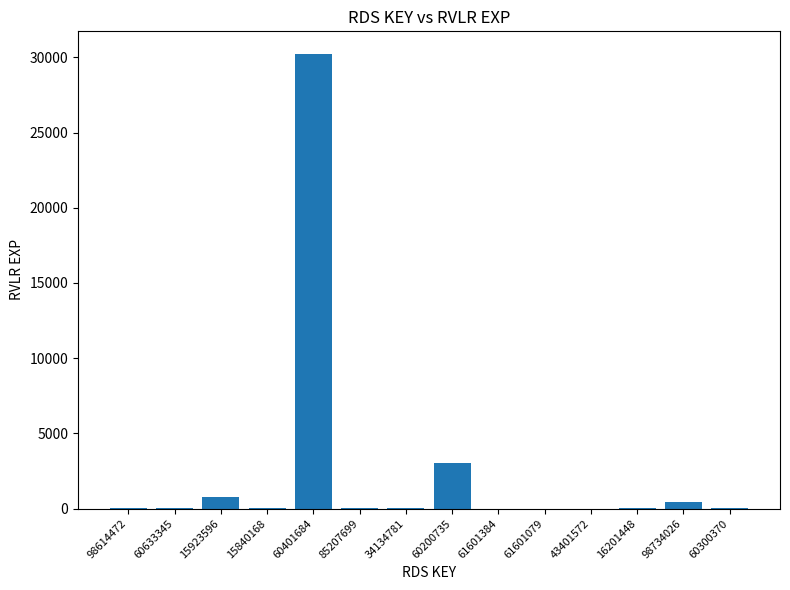

The value at 34134781 is 41. True or false?

True